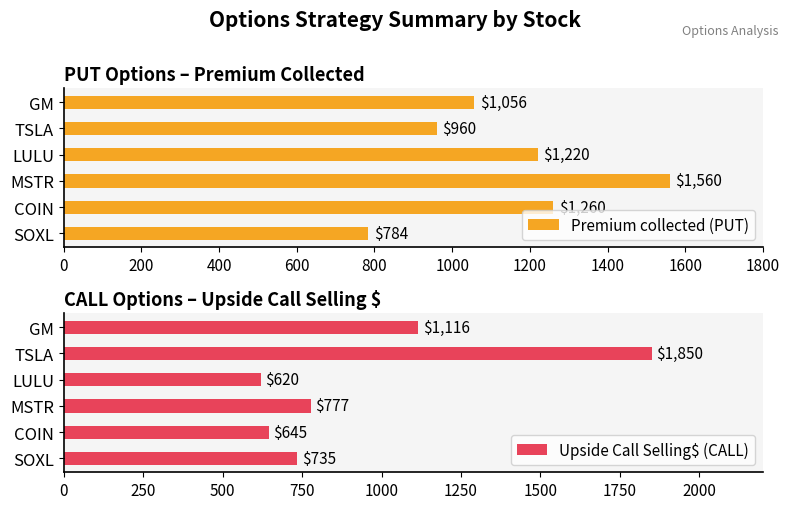

What is the difference between the maximum and minimum values in the Upside Call Selling$ (CALL) series?

1230